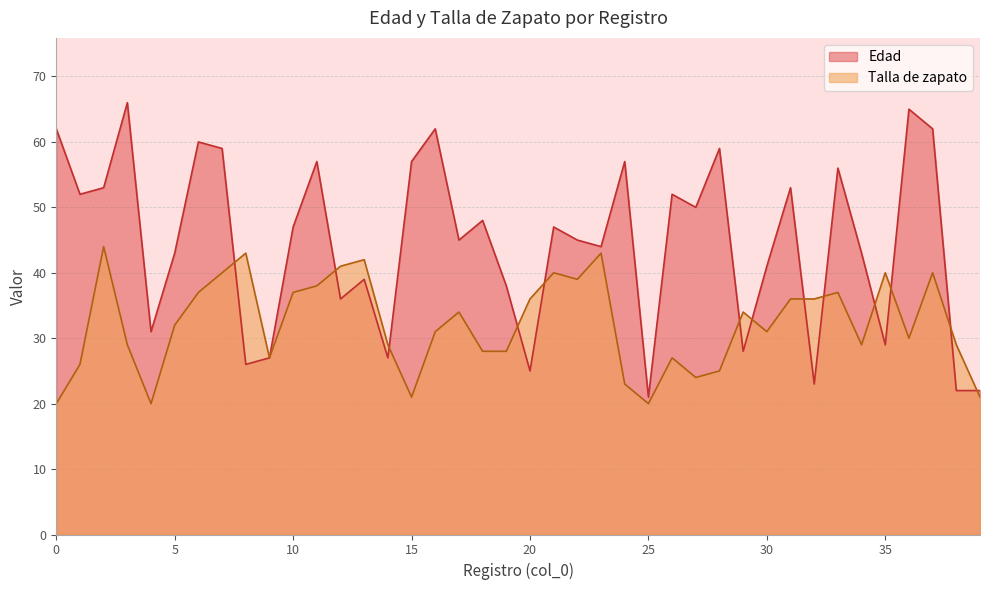

What are all the series names shown in the legend?

Edad, Talla de zapato